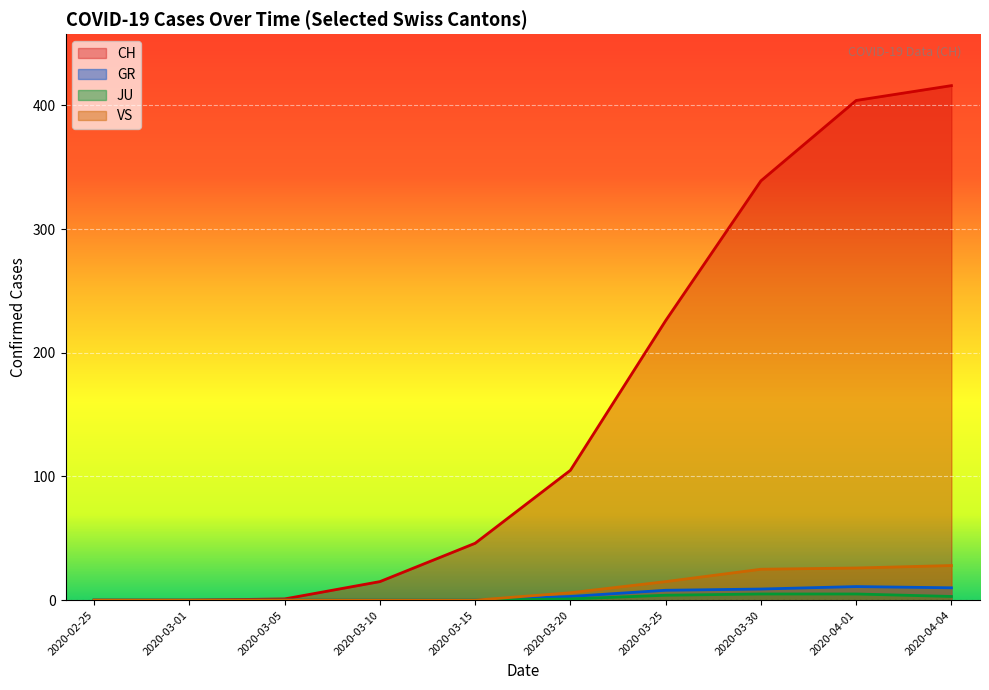

What is the difference between the VS values at 2020-03-30 and 2020-03-01?

25